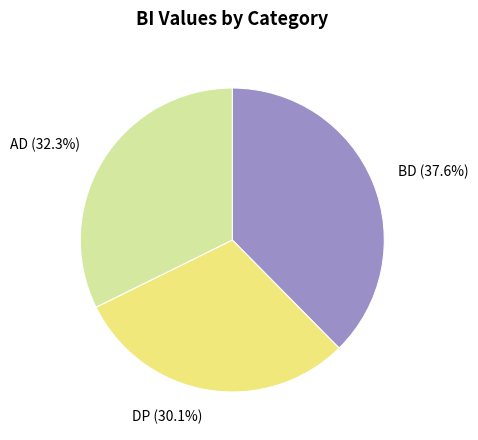

What is the total percentage of DP and AD?

62.4%